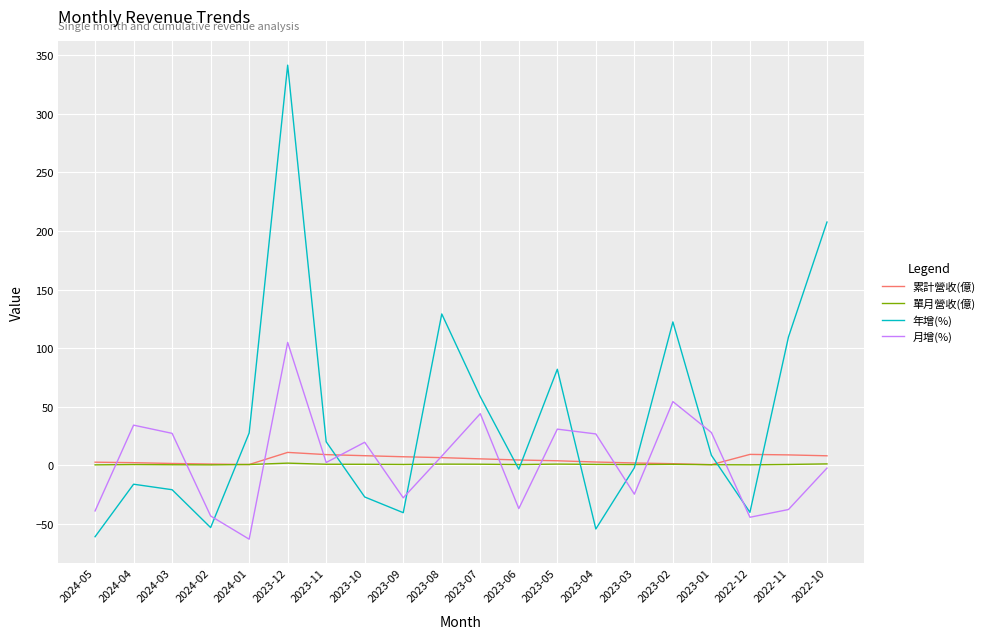

At which label is 月增(%) closest to 20?

2023-10